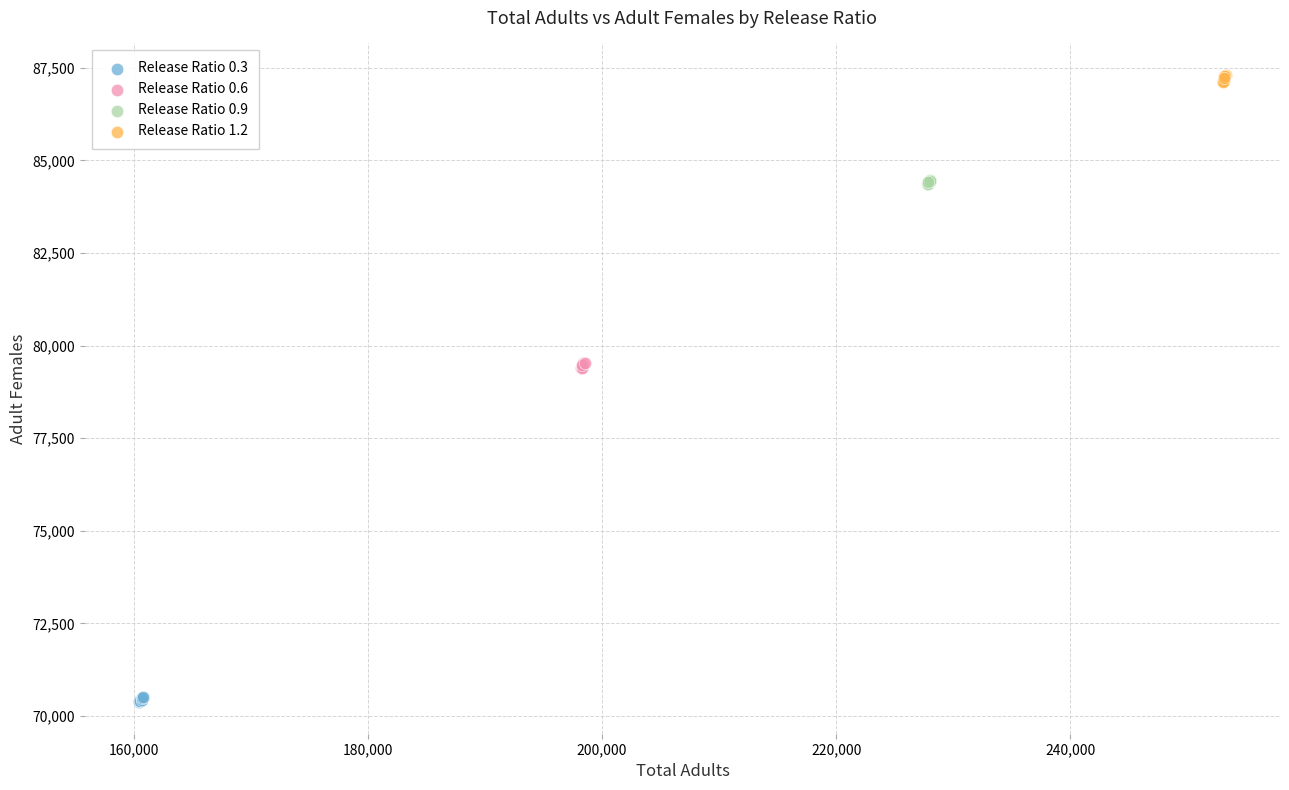

Which series contains the lowest Y value?

Release Ratio 0.3